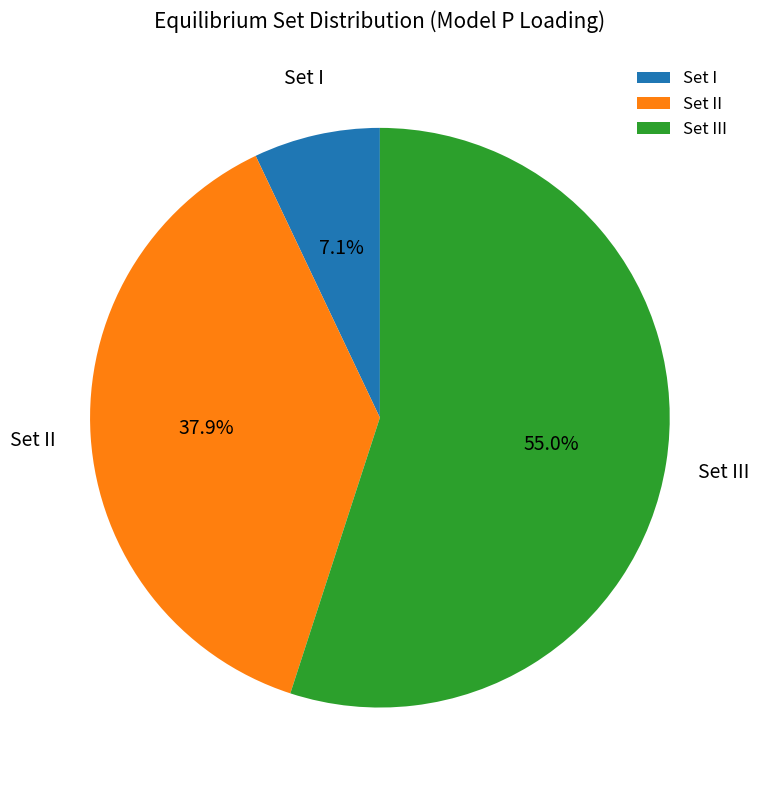

Is Set III the majority of the pie?

Yes